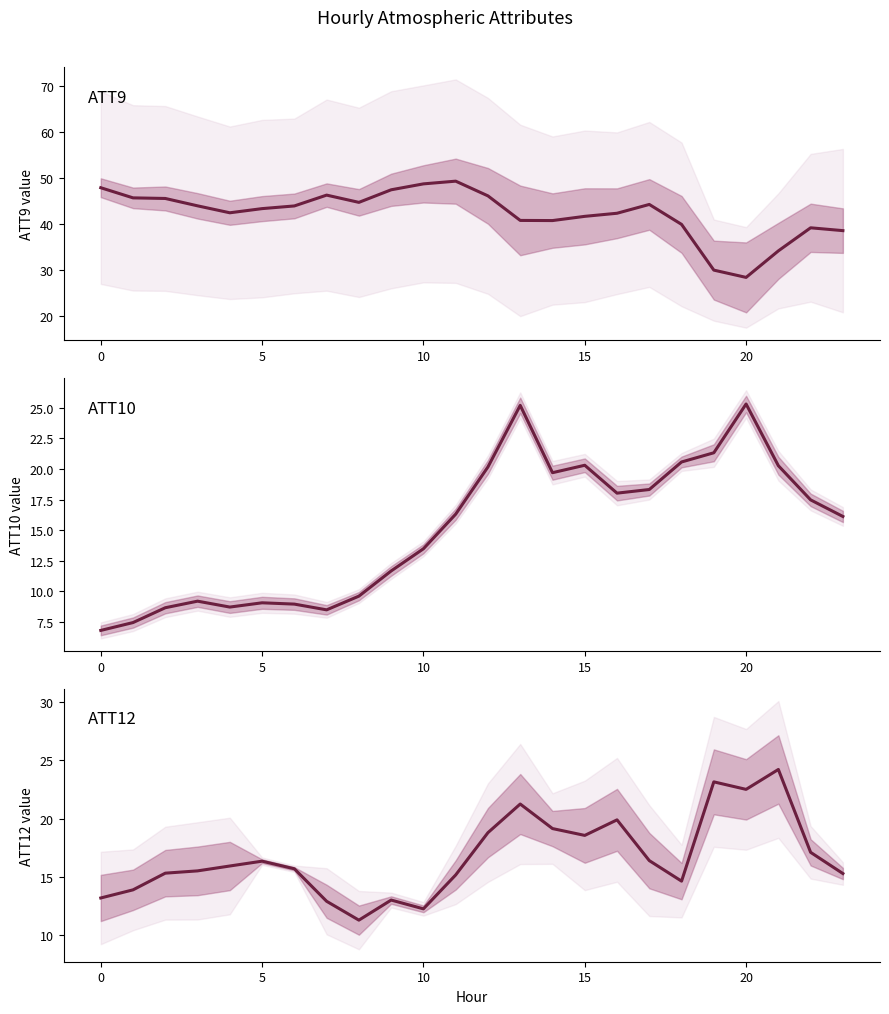

True or false: ATT10 and ATT9 cross at least once.

False